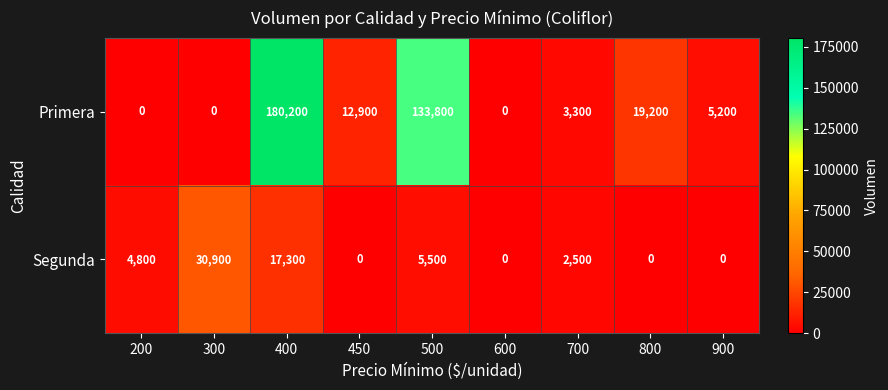

At which label does Primera first exceed 5200?

400